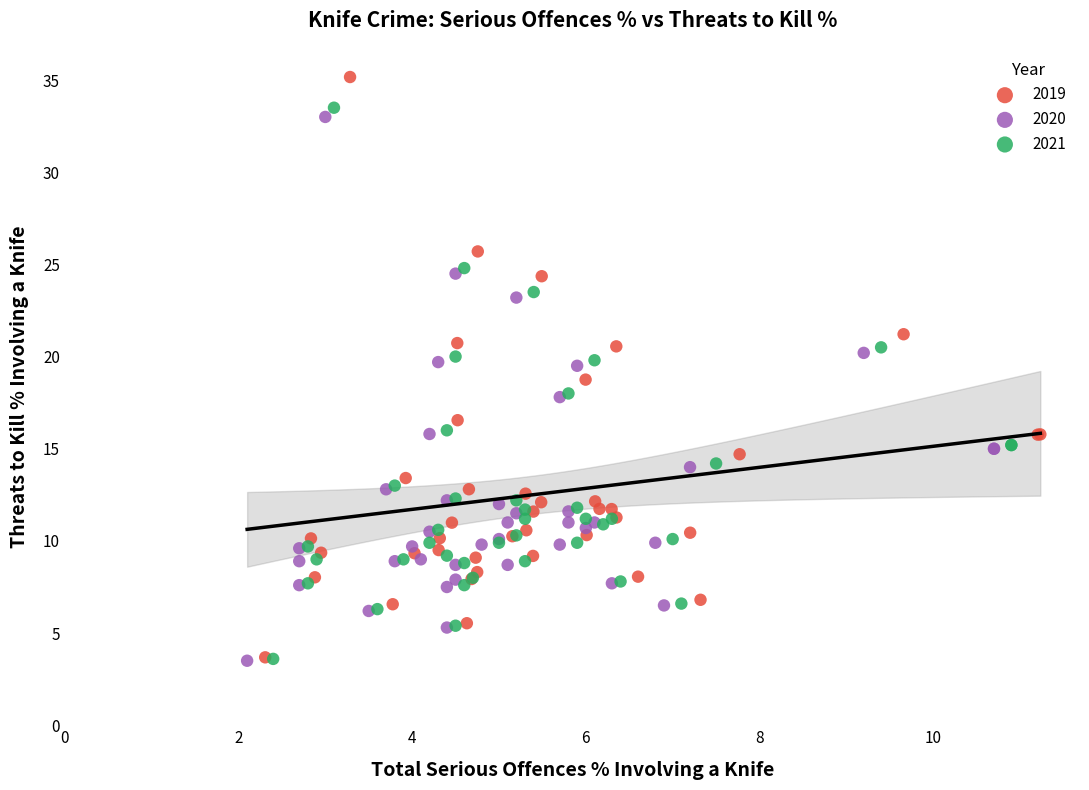

What are all the series names shown in the legend?

2019, 2020, 2021